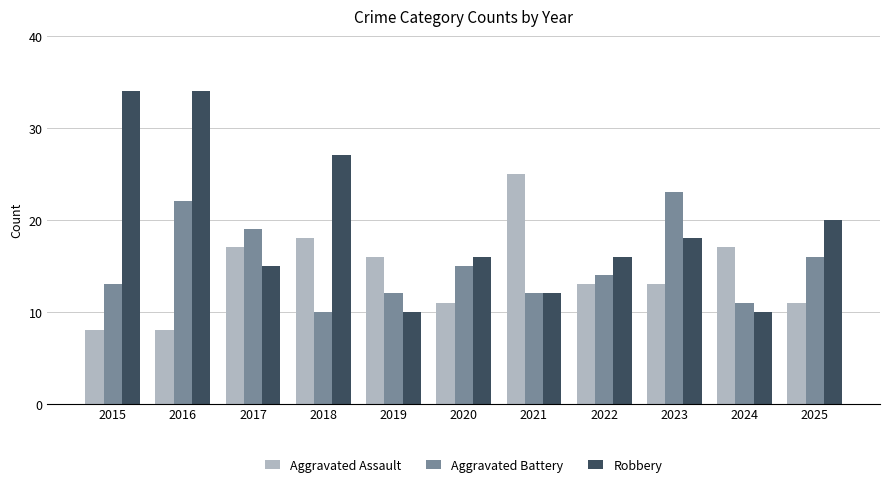

What is the difference between the maximum and minimum values in the Robbery series?

24